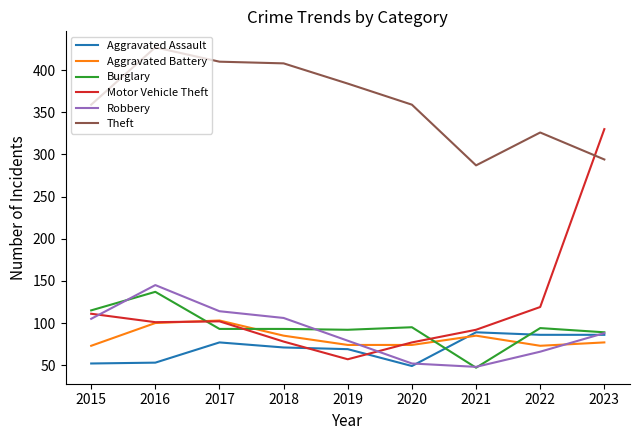

Which series has the largest total across all categories?

Theft